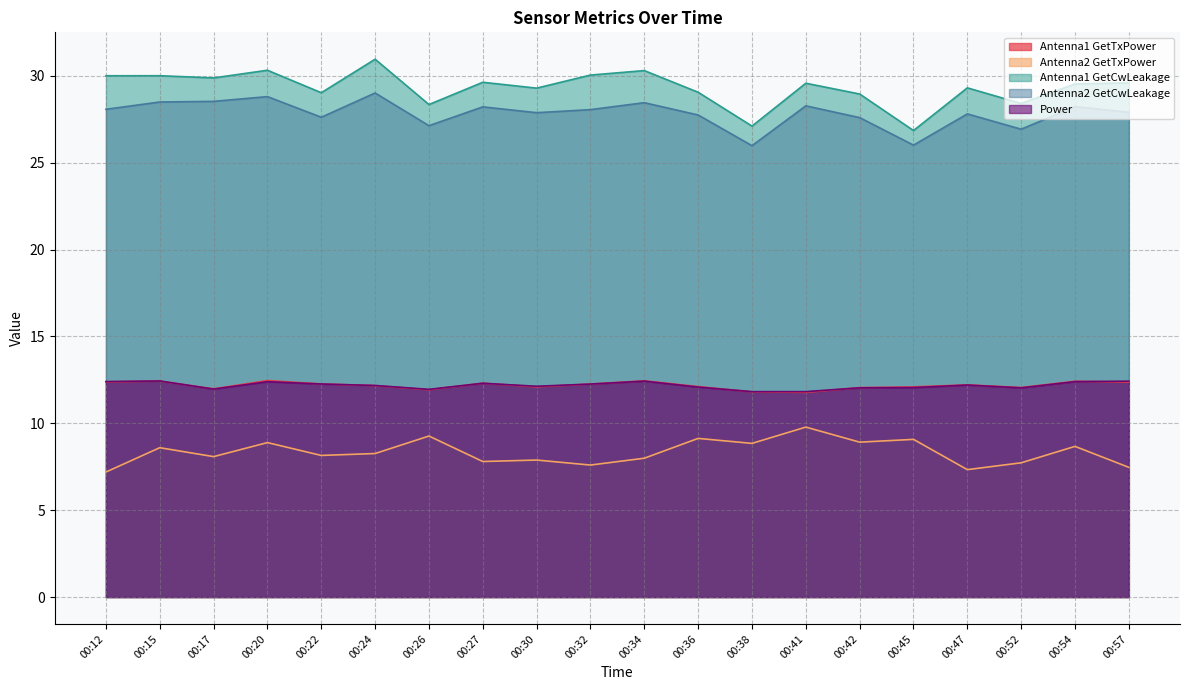

What are all the series names shown in the legend?

Antenna1 GetTxPower, Antenna2 GetTxPower, Antenna1 GetCwLeakage, Antenna2 GetCwLeakage, Power